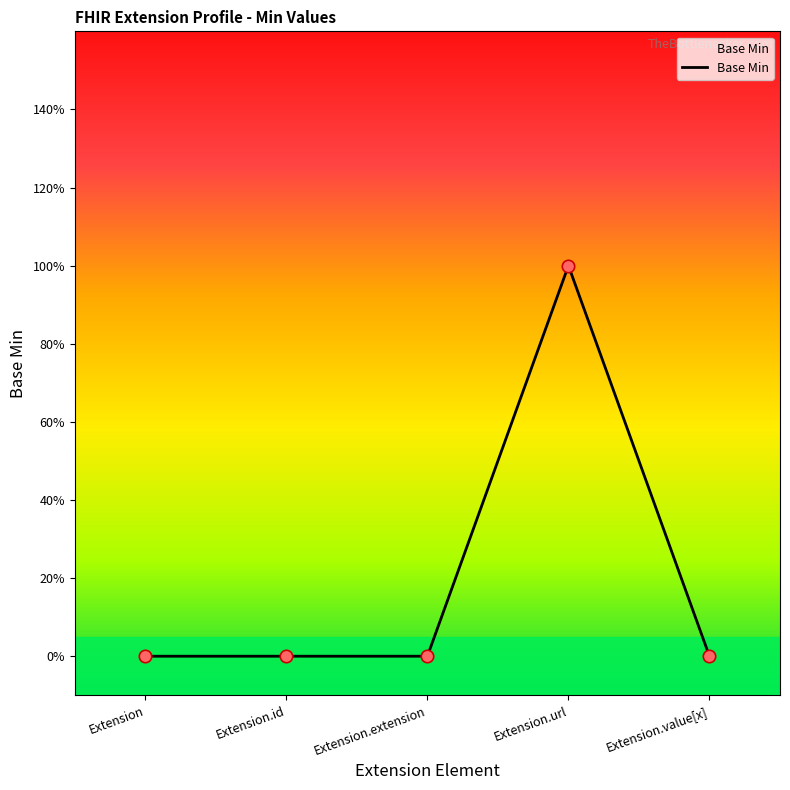

Which has a higher value, Extension or Extension.id?

Extension